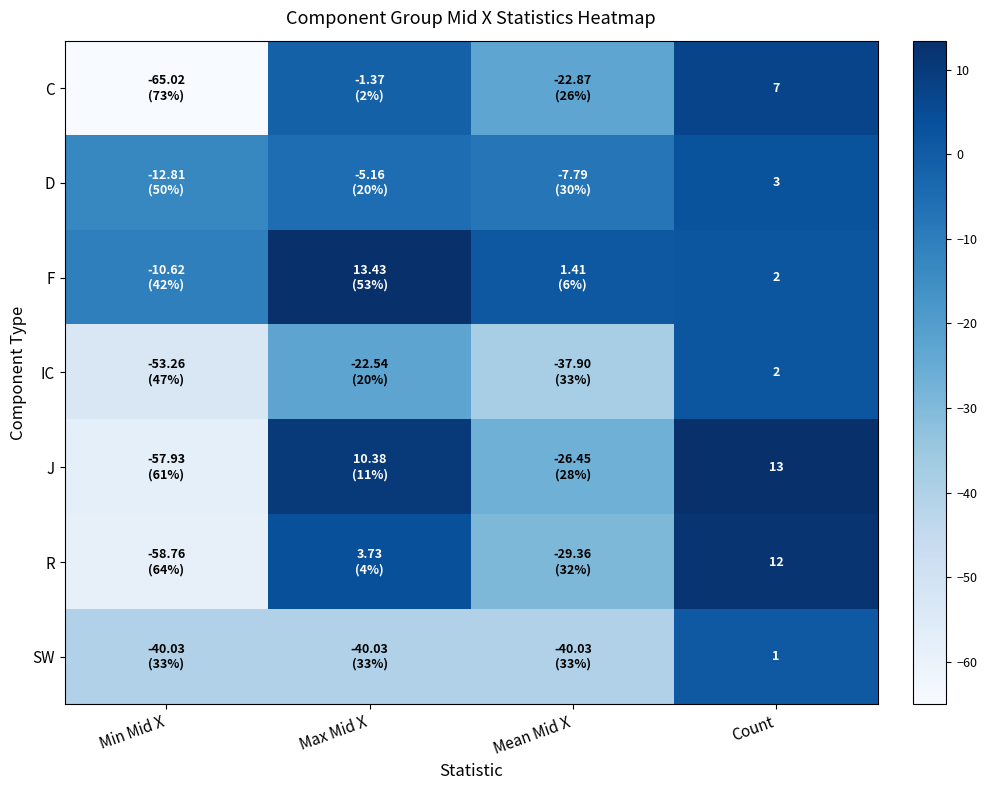

How many values in the IC series are below -22?

3